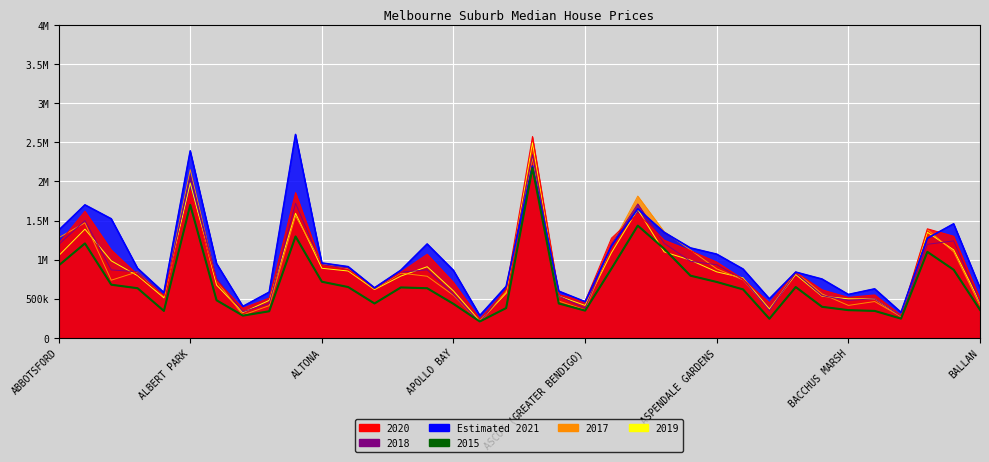

List the labels in order of 2019 value, largest first.

ARMADALE, ALBERT PARK, ASHBURTON, ALPHINGTON, ABERFELDIE, BALACLAVA, BALCOMBE, ASHWOOD, ASCOT VALE, ABBOTSFORD, ASPENDALE, AIREYS INLET, ANGLESEA, ALTONA, ALTONA EAST, ASPENDALE GARDENS, AVONDALE HEIGHTS, AIRPORT WEST, ALTONA NORTH, ATTWOOD, ALBION, ALTONA MEADOWS, APOLLO BAY, ARDEER, ARMSTRONG CREEK, AVONSLEIGH, ALBANVALE, BACCHUS MARSH, BADGER CREEK, ALFREDTON, BALLAN, ASCOT (GREATER BENDIGO), AVENEL, ALEXANDRA, BAIRNSDALE, ARARAT